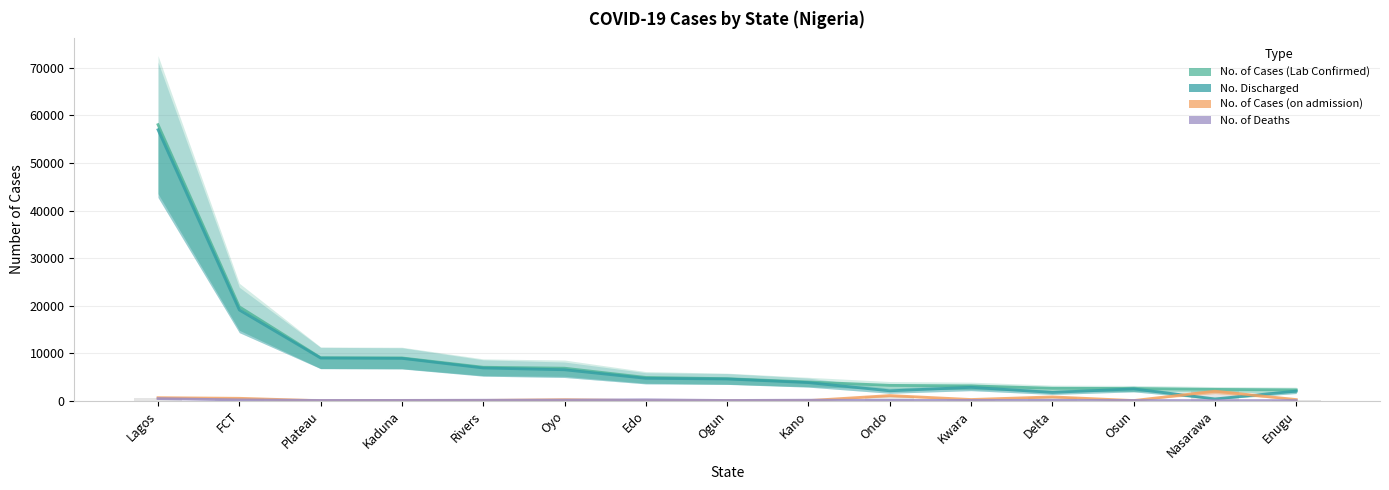

Reading right to left, list all the values displayed in this chart.

No. of Cases (Lab Confirmed): 2281	2380	2567	2617	3120	3226	3938	4630	4897	6839	7037	8998	9034	19754	58062
No. Discharged: 2013	373	2481	1744	2814	2080	3805	4571	4707	6506	6879	8905	8977	19084	56990
No. of Cases (on admission): 239	1994	34	802	251	1083	23	10	5	210	57	28	0	505	633
No. of Deaths: 29	13	52	71	55	63	110	49	185	123	101	65	57	165	439